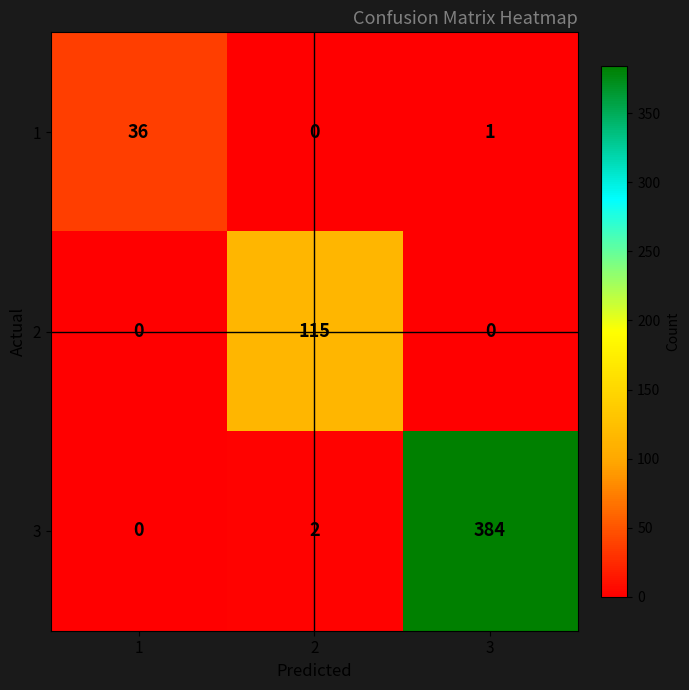

Is it true that 3 equals 211 at 3?

False